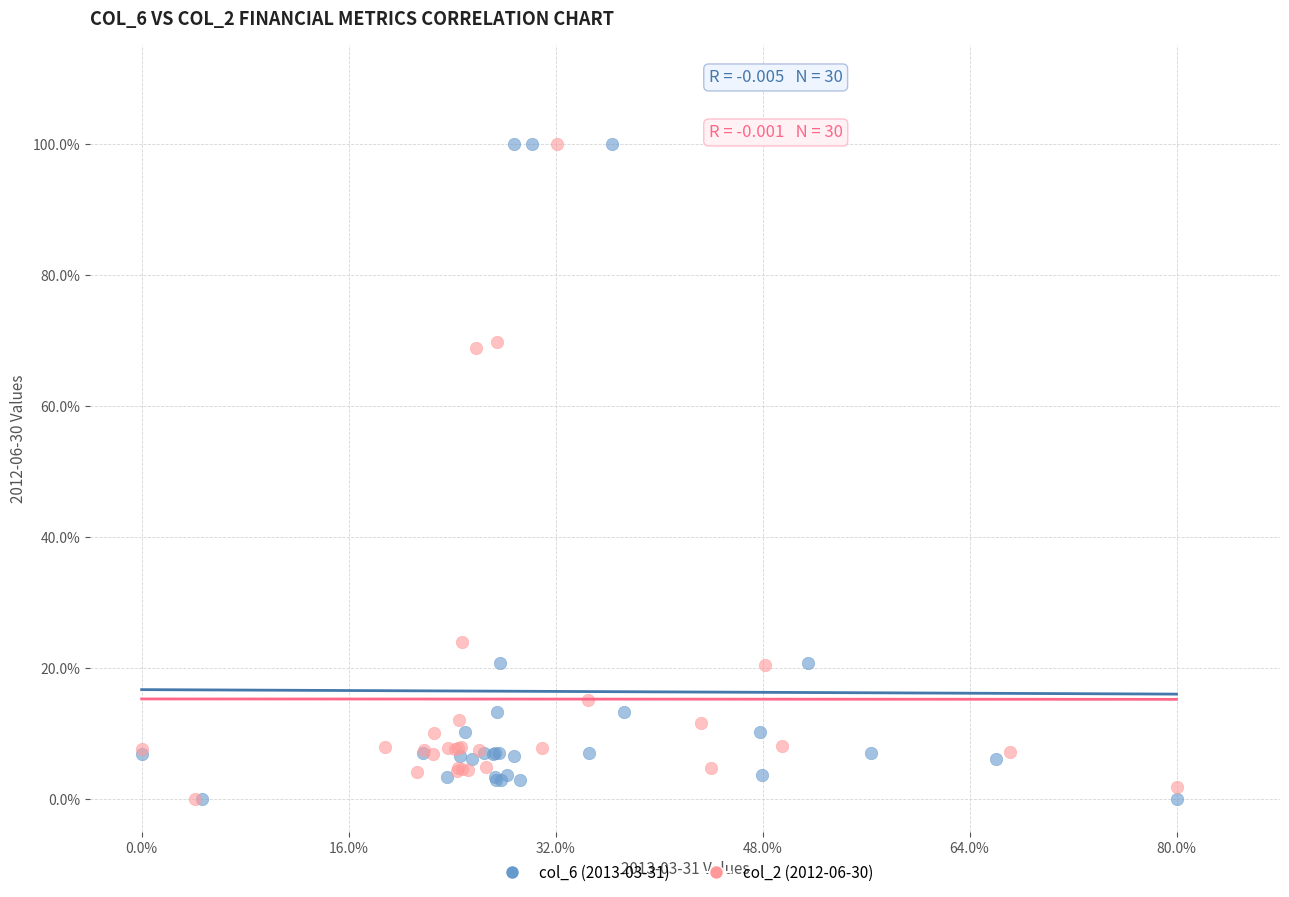

What are all the series names shown in the legend?

col_6 (2013-03-31), col_2 (2012-06-30)